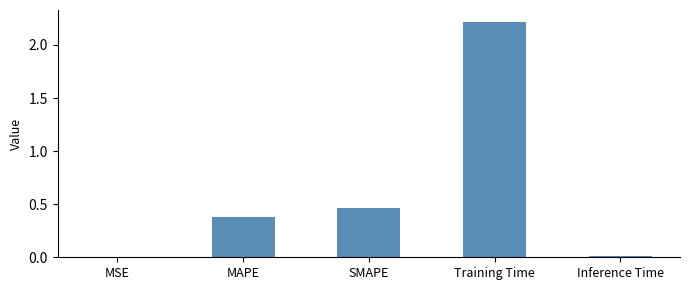

The value at Training Time is 2.2. True or false?

True